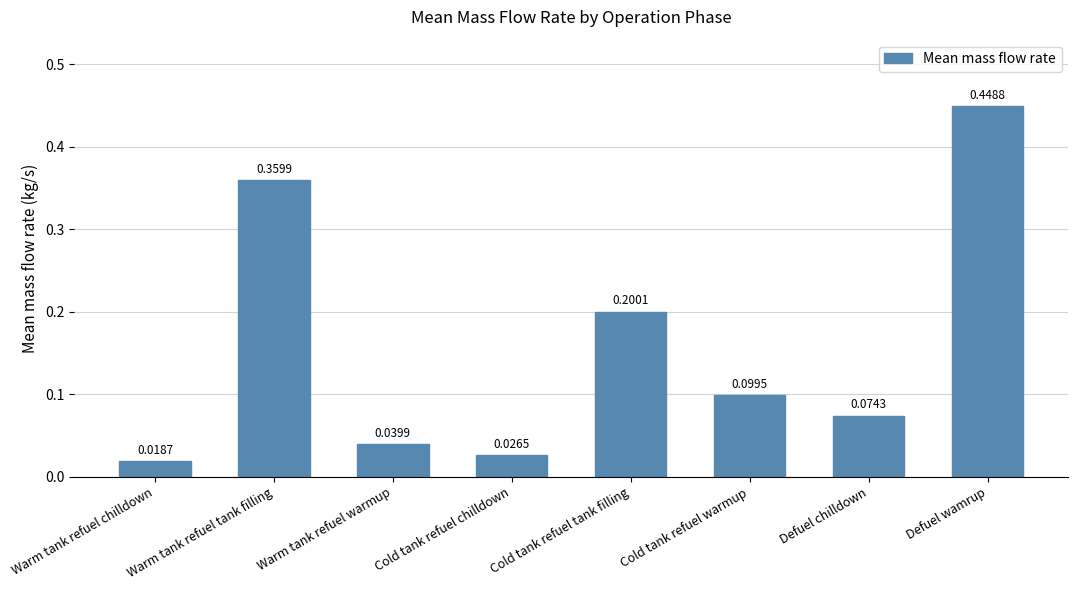

What is the sum of the values at Cold tank refuel tank filling and Defuel wamrup?

0.6